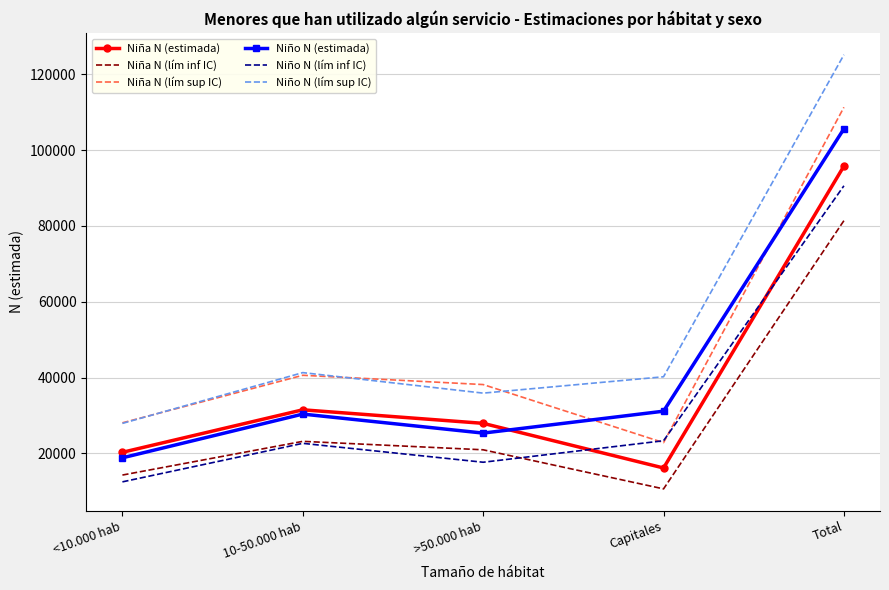

What is the approximate value of Niño N (estimada) at Capitales, to the nearest 100?

31100